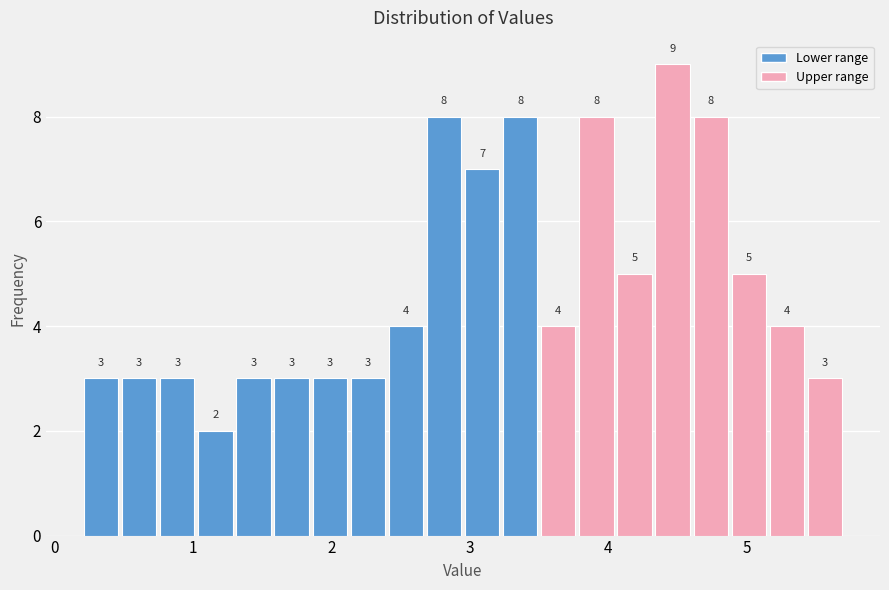

Around what value on the x-axis is the tallest bar? Give the approximate position of its centre, as read against the axis.

4.5